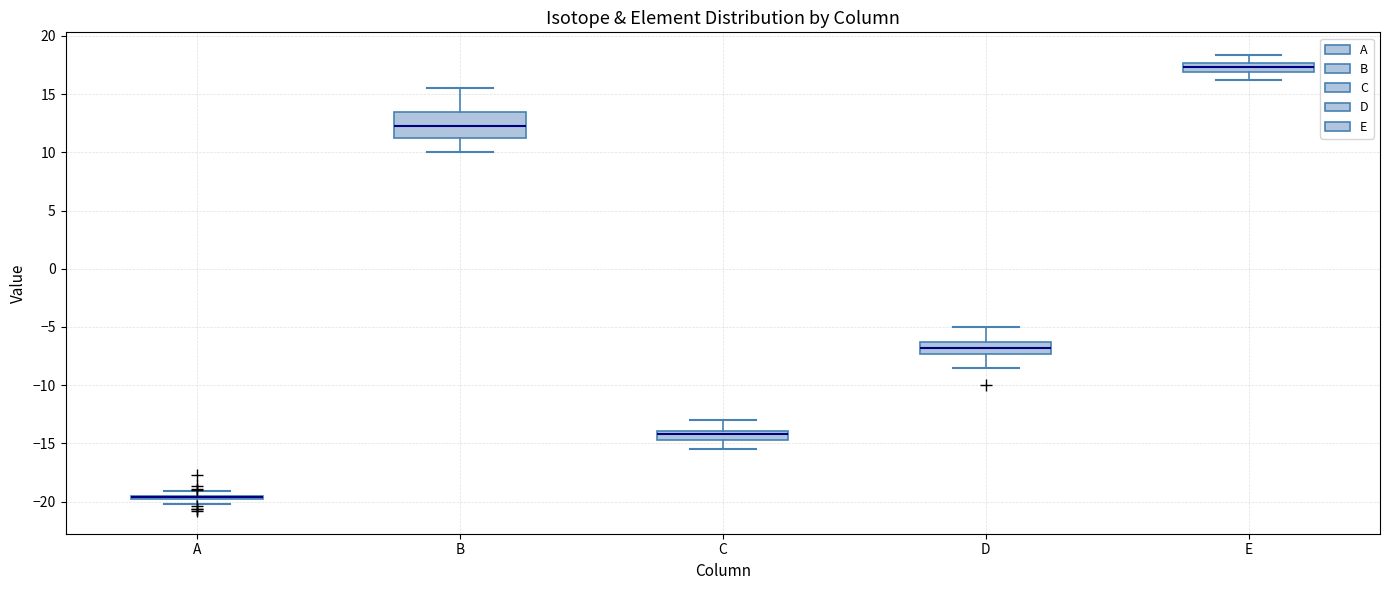

Which box is the tallest, from its lower edge to its upper edge?

B